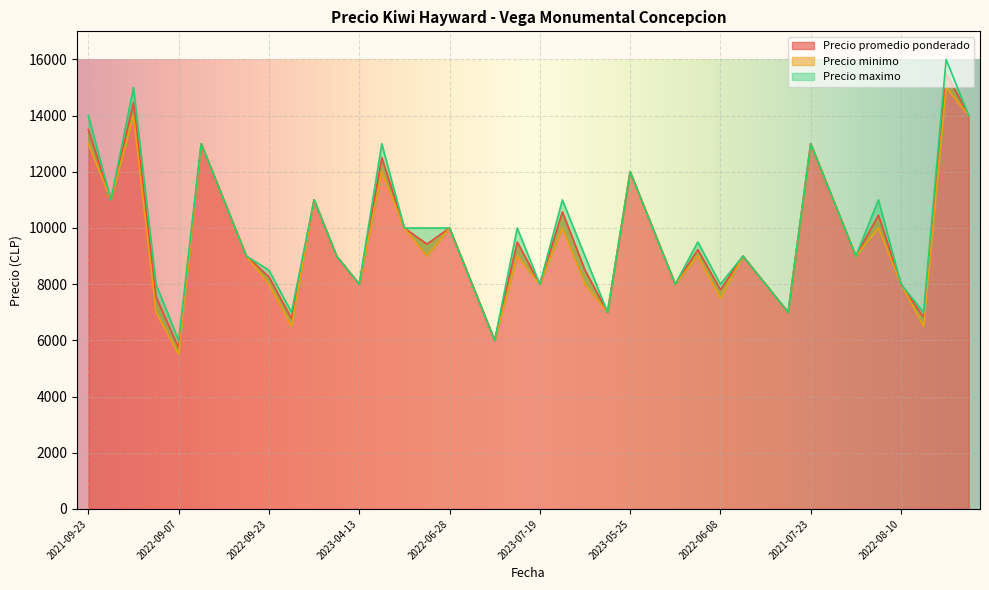

Which has a higher value, 2022-05-24 or 2022-06-08?

2022-05-24